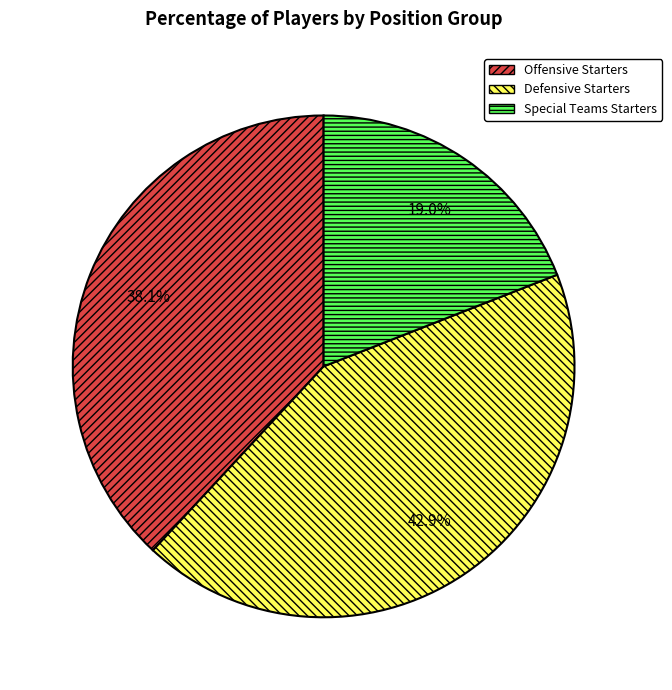

To the nearest percent, what is the average slice percentage?

33%